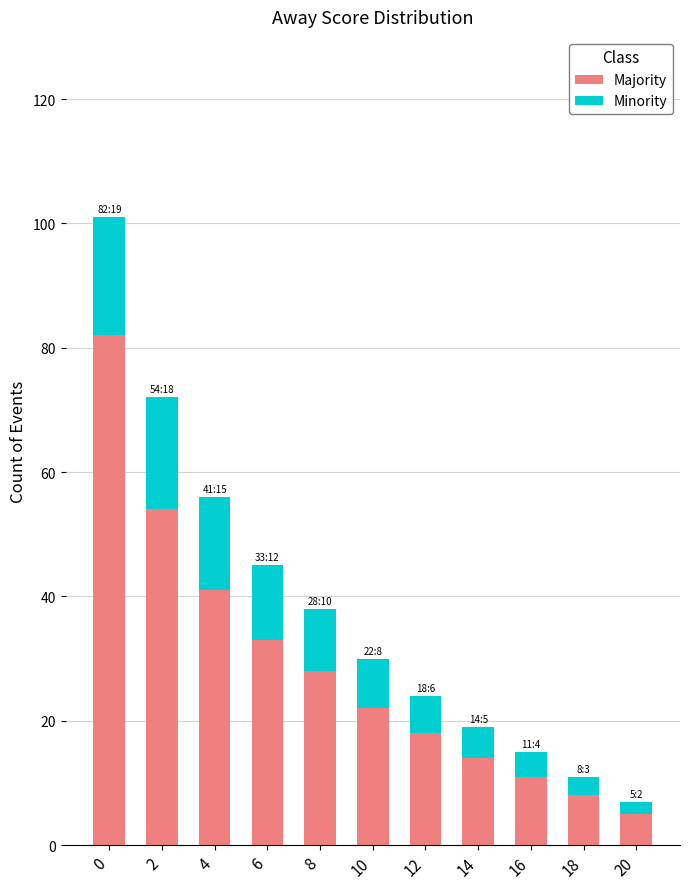

Reading right to left, transcribe the values for Majority.

5	8	11	14	18	22	28	33	41	54	82